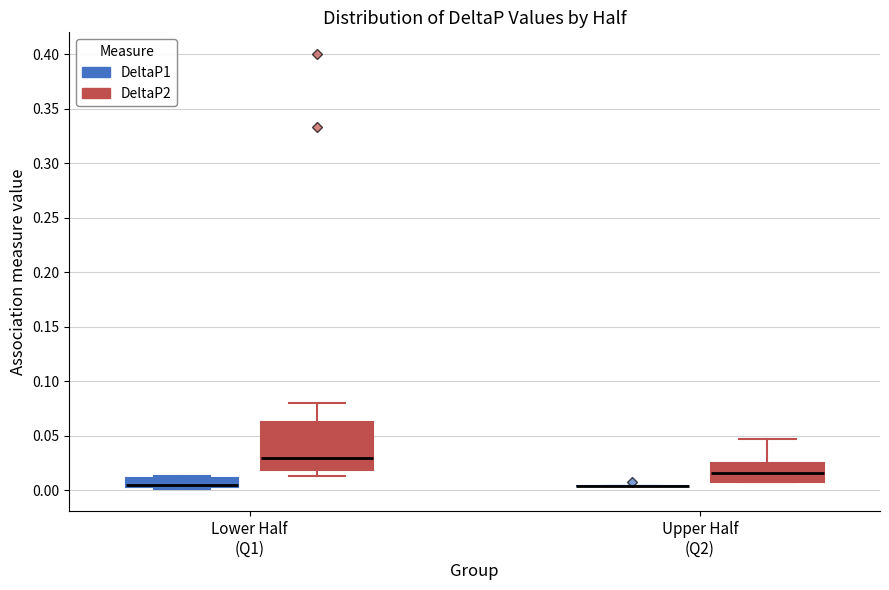

Reading left to right, read every box against the y-axis: the position of its median line, the range the box covers, and the ends of its whiskers. The values are not printed on the chart, so give them approximately, as read against the axis.

Lower Half (Q1) (DeltaP1): median 0.005 (just above the box's lower edge), box 0.005 to 0.010, whiskers 0.000 to 0.015
Lower Half (Q1) (DeltaP2): median 0.030, box 0.020 to 0.065, whiskers 0.015 to 0.080
Upper Half (Q2) (DeltaP1): box collapsed to a line at 0.005, whiskers 0.005 to 0.005
Upper Half (Q2) (DeltaP2): median 0.015, box 0.010 to 0.025, whiskers 0.010 to 0.045